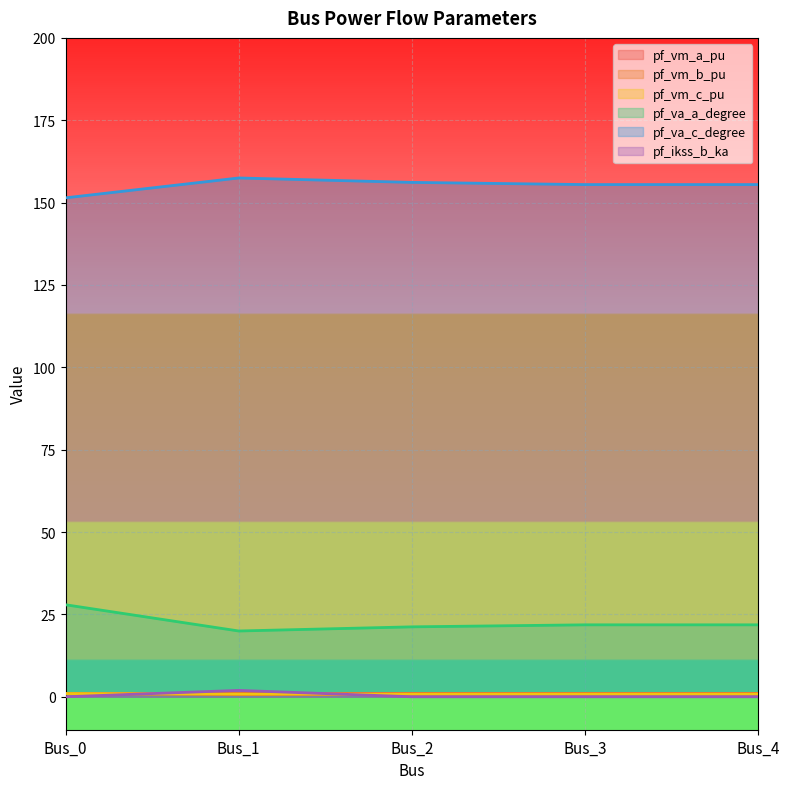

Reading right to left, transcribe all the data shown in this chart.

pf_vm_a_pu: Bus_4=1.0	Bus_3=1.0	Bus_2=1.0	Bus_1=1.0	Bus_0=1.0
pf_vm_b_pu: Bus_4=0.8	Bus_3=0.8	Bus_2=0.7	Bus_1=0.7	Bus_0=0.9
pf_vm_c_pu: Bus_4=0.9	Bus_3=0.9	Bus_2=0.9	Bus_1=0.8	Bus_0=1.0
pf_va_a_degree: Bus_4=21.8	Bus_3=21.8	Bus_2=21.2	Bus_1=20.0	Bus_0=27.9
pf_va_c_degree: Bus_4=155.5	Bus_3=155.5	Bus_2=156.1	Bus_1=157.5	Bus_0=151.4
pf_ikss_b_ka: Bus_4=0.0	Bus_3=0.0	Bus_2=0.0	Bus_1=1.9	Bus_0=0.0